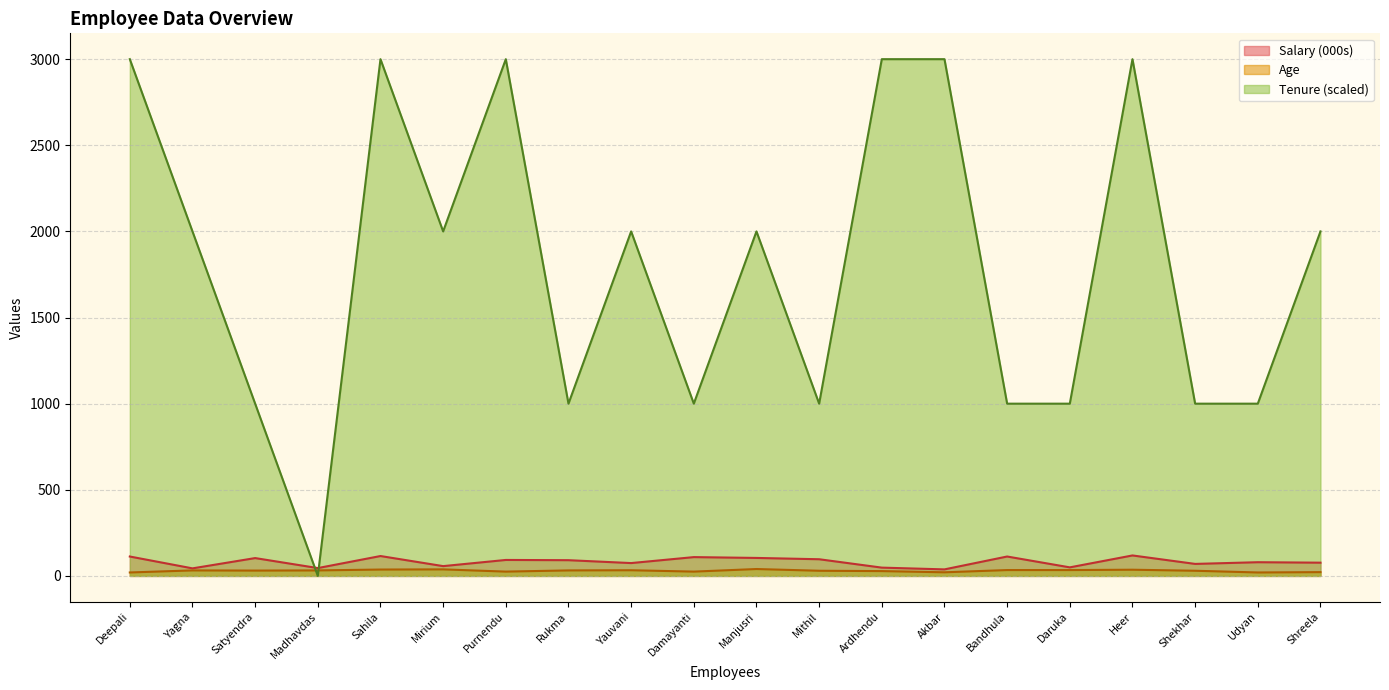

At which category does Salary reach its first local peak?

Satyendra